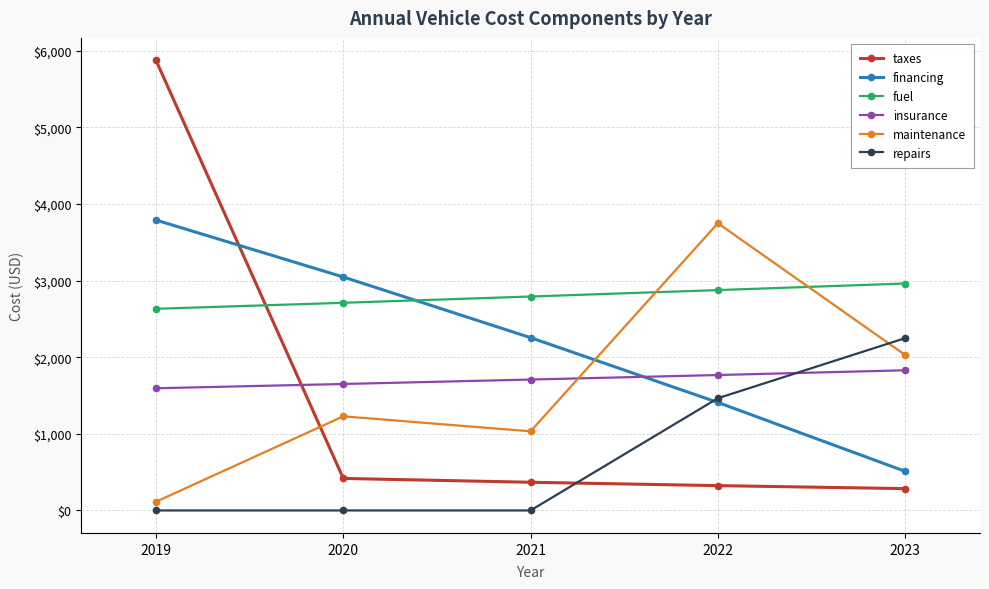

Rank the series at 2020 from lowest to highest value.

repairs, taxes, maintenance, insurance, fuel, financing